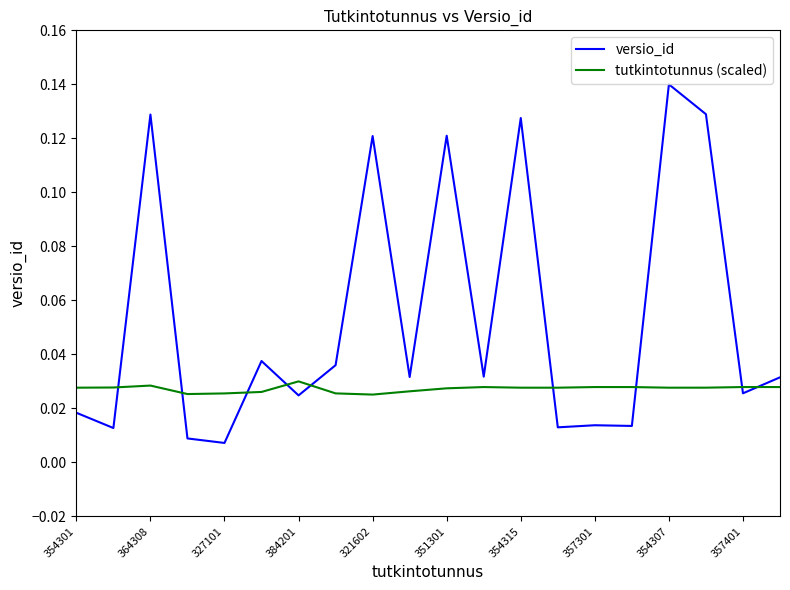

Is this an area chart (filled region under the line)?

No